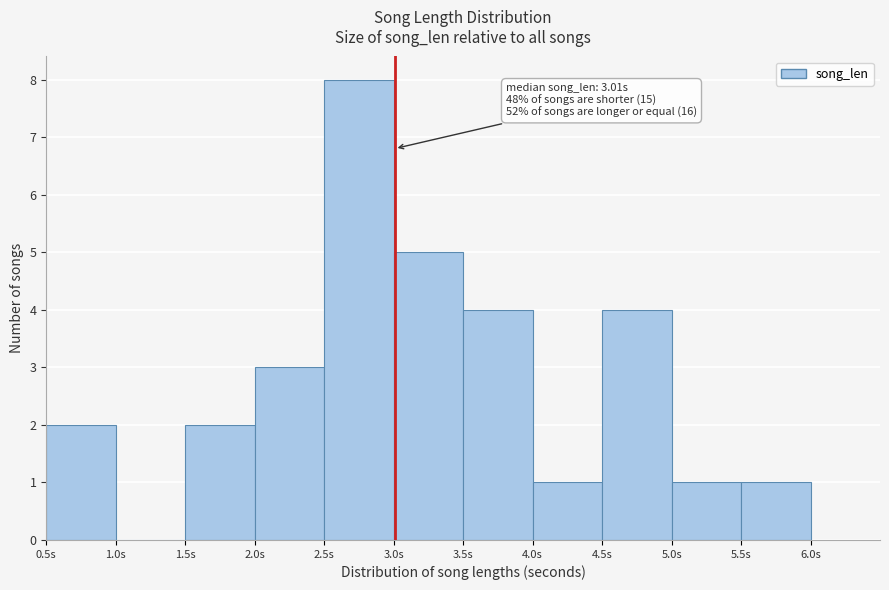

Over which range of the x-axis is the bar tallest?

2.5 to 3.0